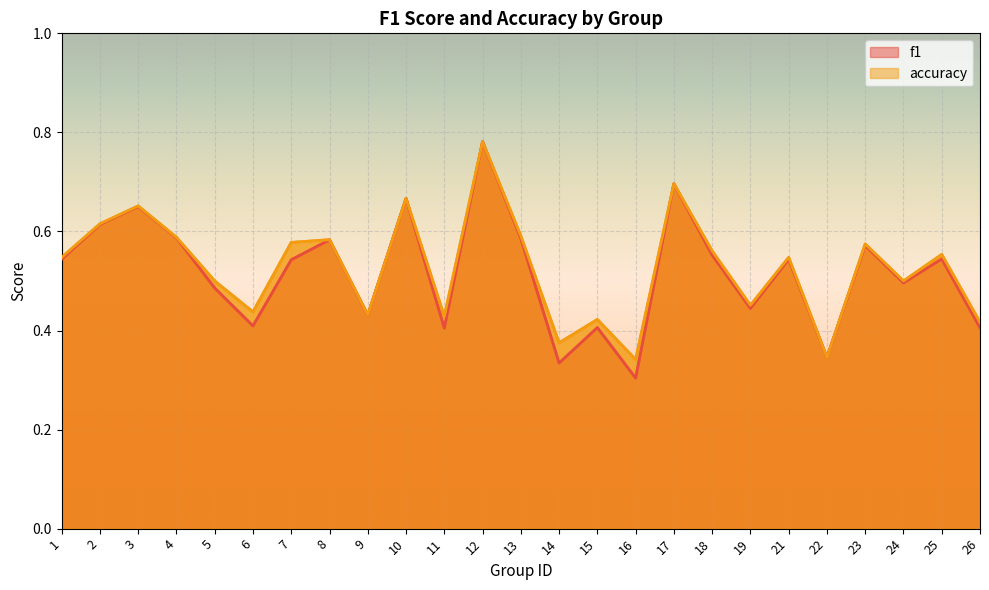

How many lines are shown in the chart?

2